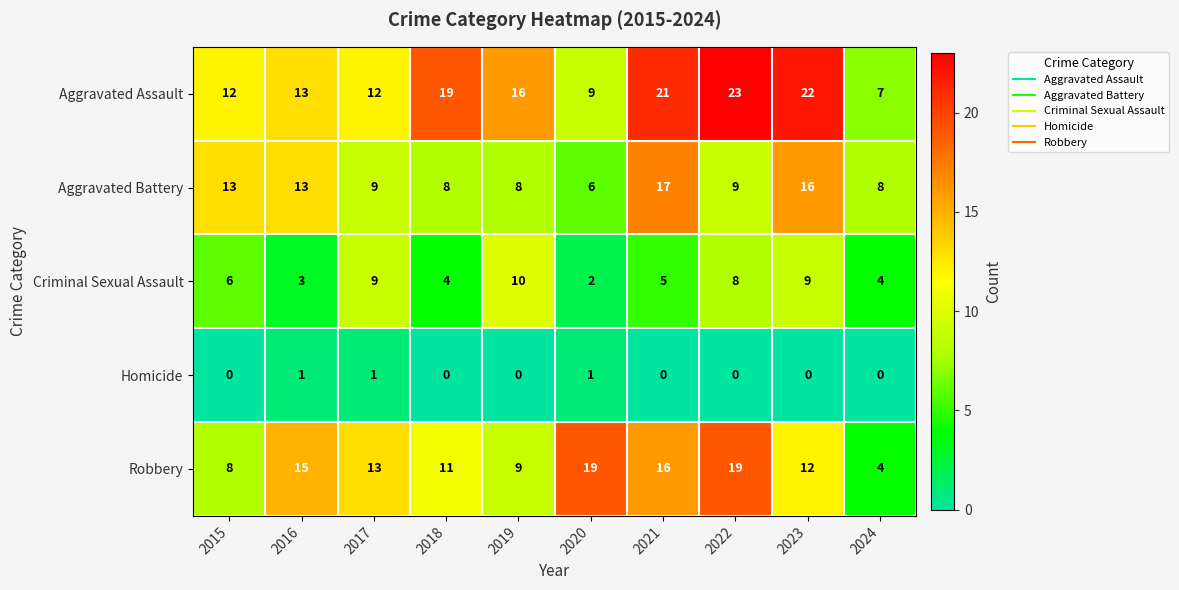

At 2021, list the series in order from largest to smallest.

Aggravated Assault, Aggravated Battery, Robbery, Criminal Sexual Assault, Homicide